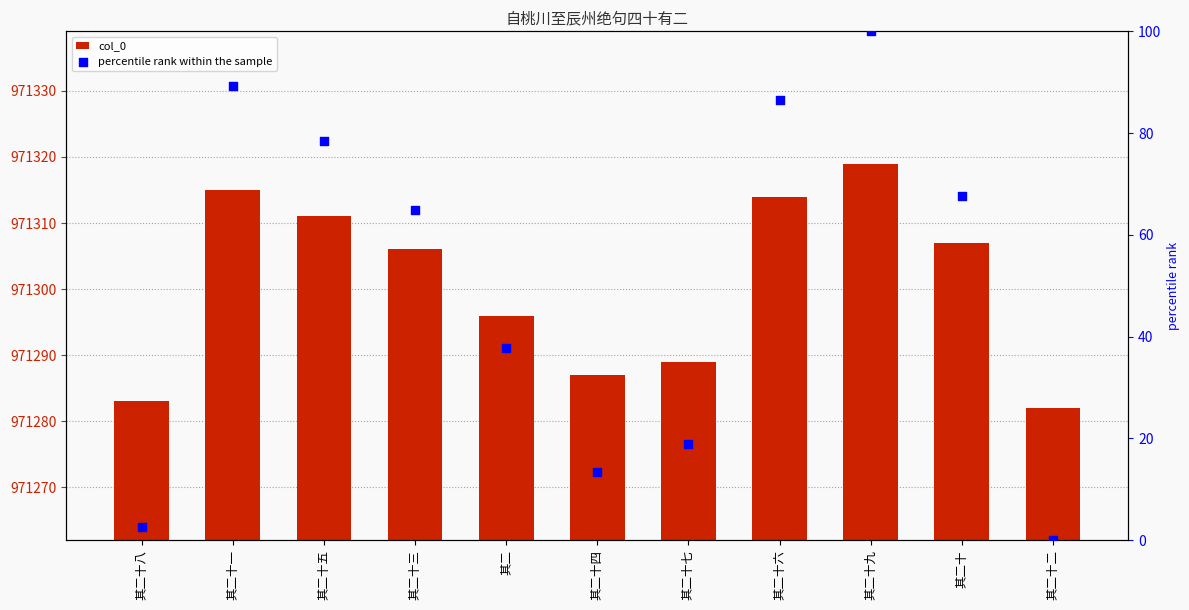

At how many categories does at least one series exceed 617649?

11